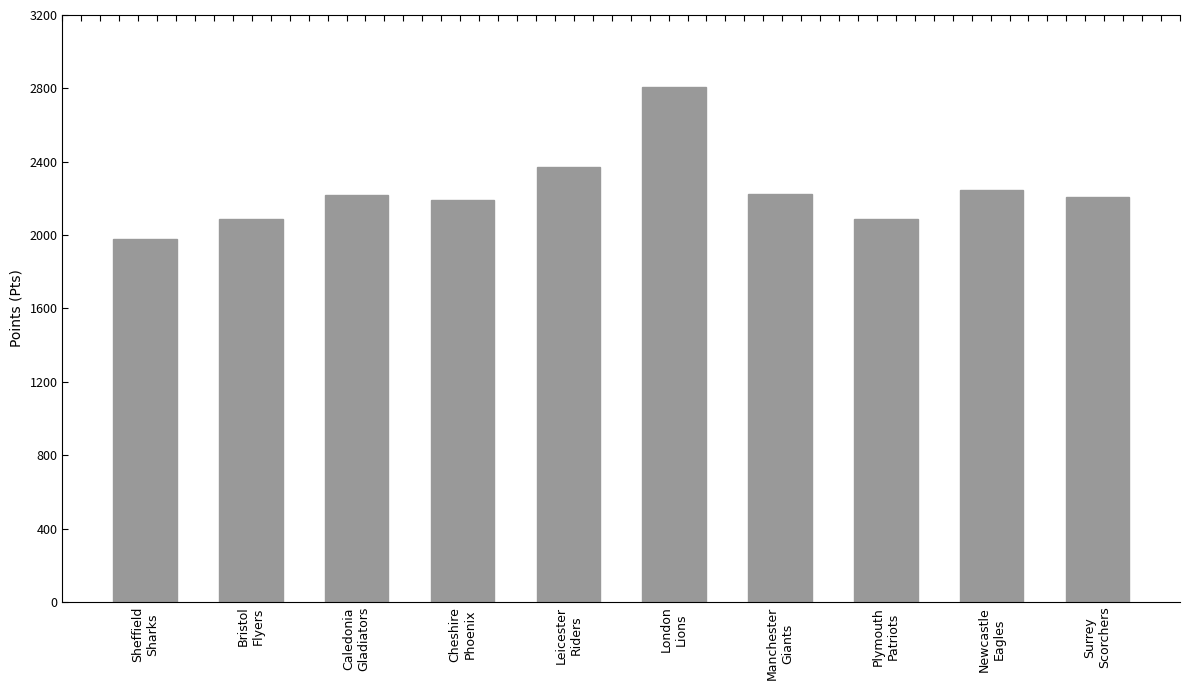

Which category has the lowest value across all series?

Sheffield
Sharks